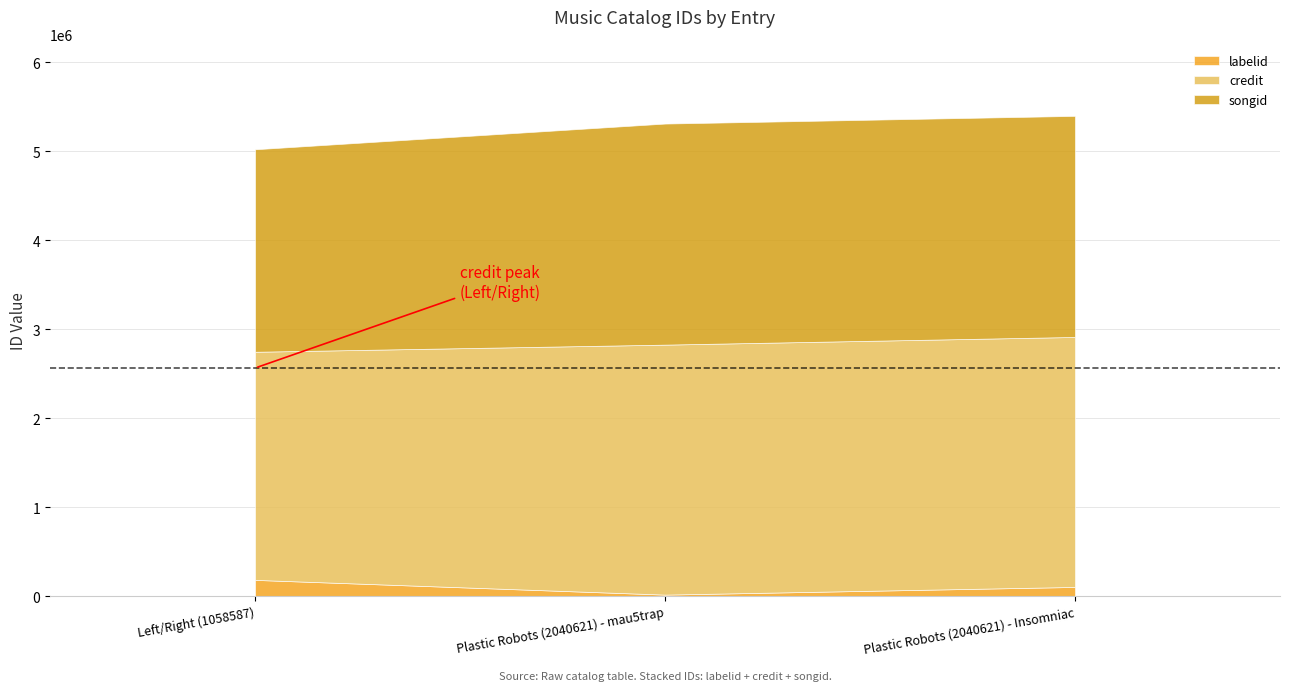

Reading left to right, transcribe all the data shown in this chart.

labelid: 182885	17245	103609
credit: 2563792	2809549	2809549
songid: 2275790	2484643	2484643